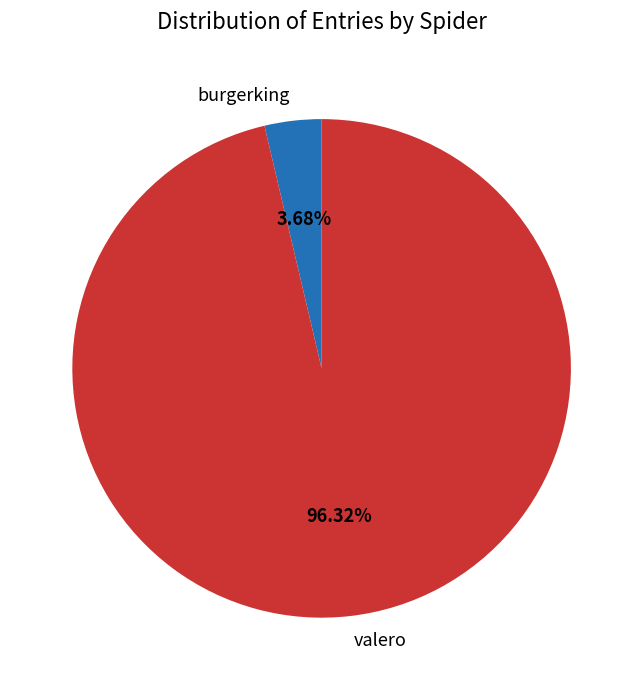

What is the smallest slice in the pie chart?

burgerking